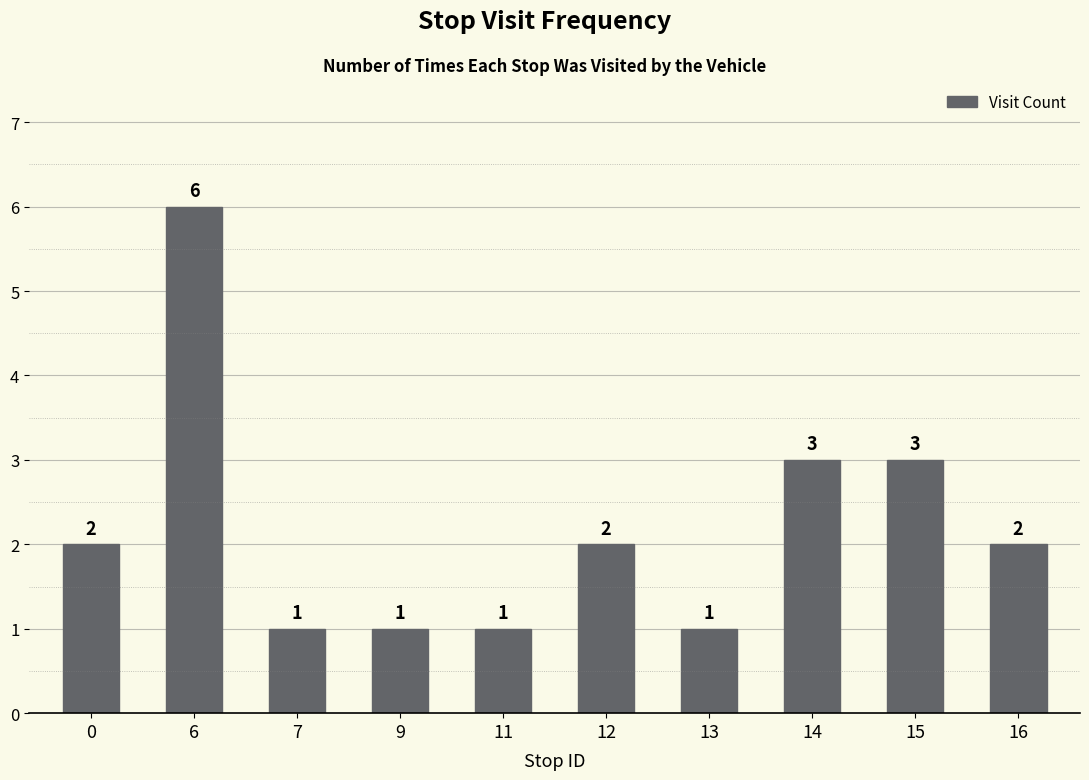

How many values are between 1 and 3?

9